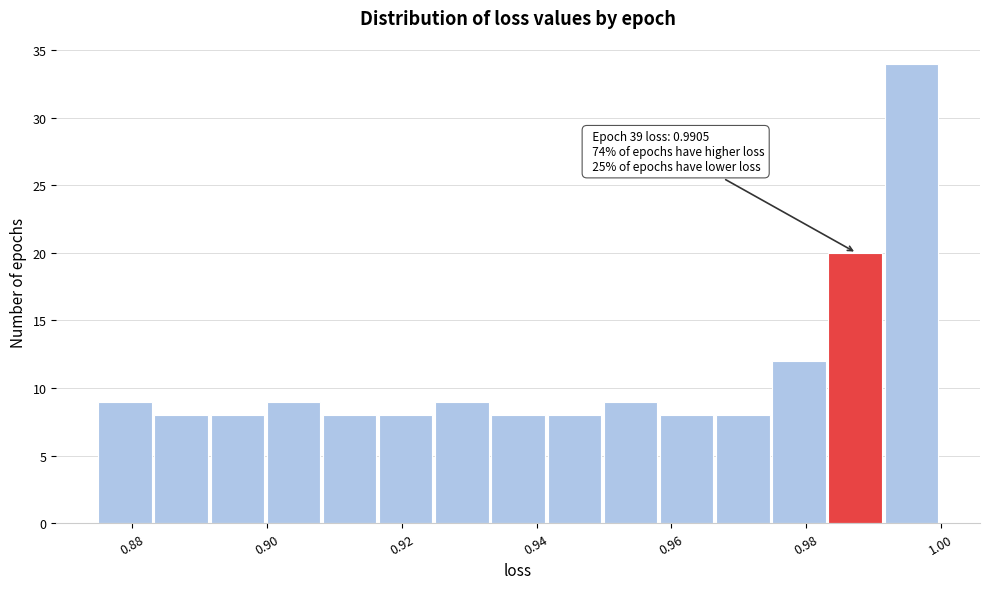

Which range on the x-axis has the tallest bar?

0.992 to 1.000